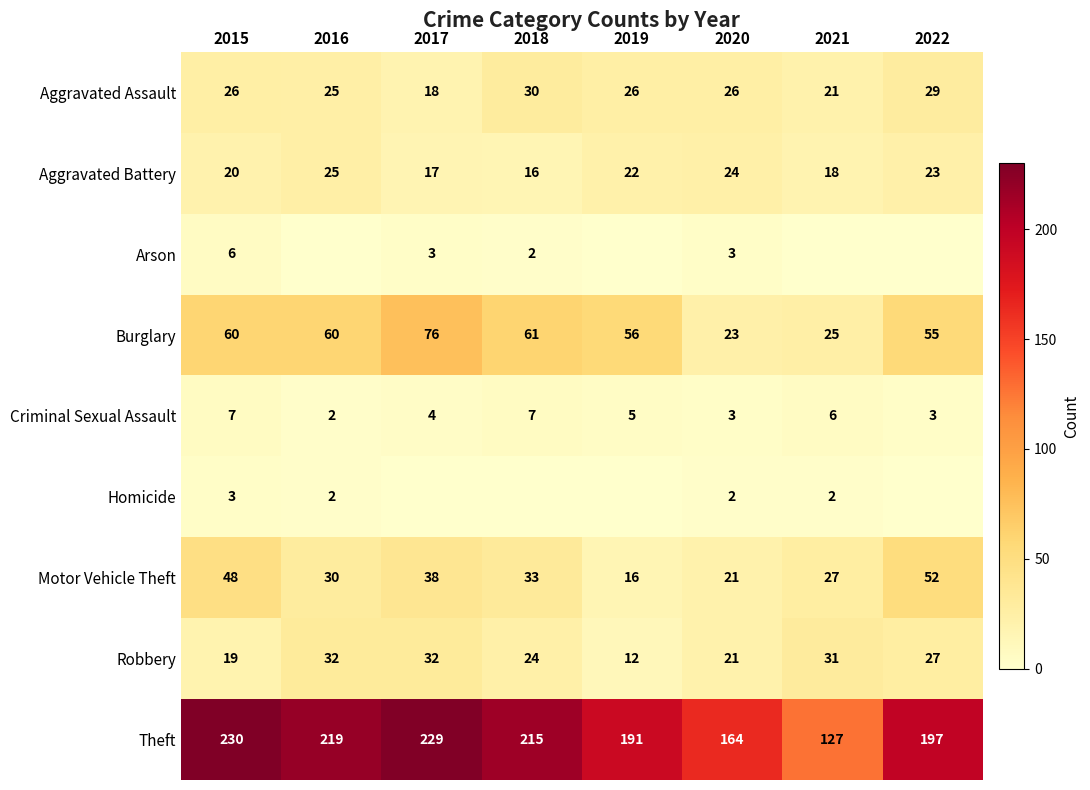

List the labels in order of Aggravated Battery value, largest first.

2016, 2020, 2022, 2019, 2015, 2021, 2017, 2018